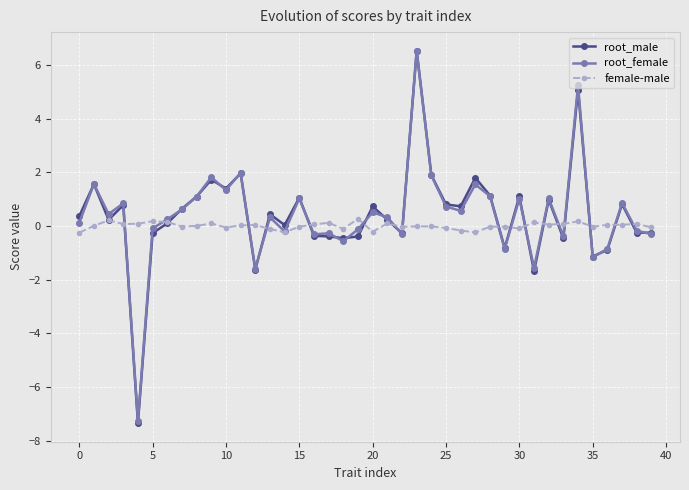

True or false: female-male and root_female cross at least once.

True